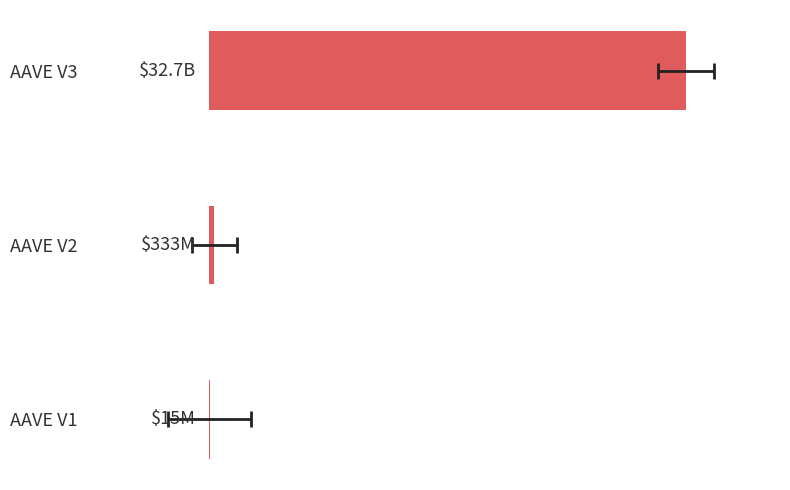

The chart shows a value of 0.0 at AAVE V1. True or false?

True